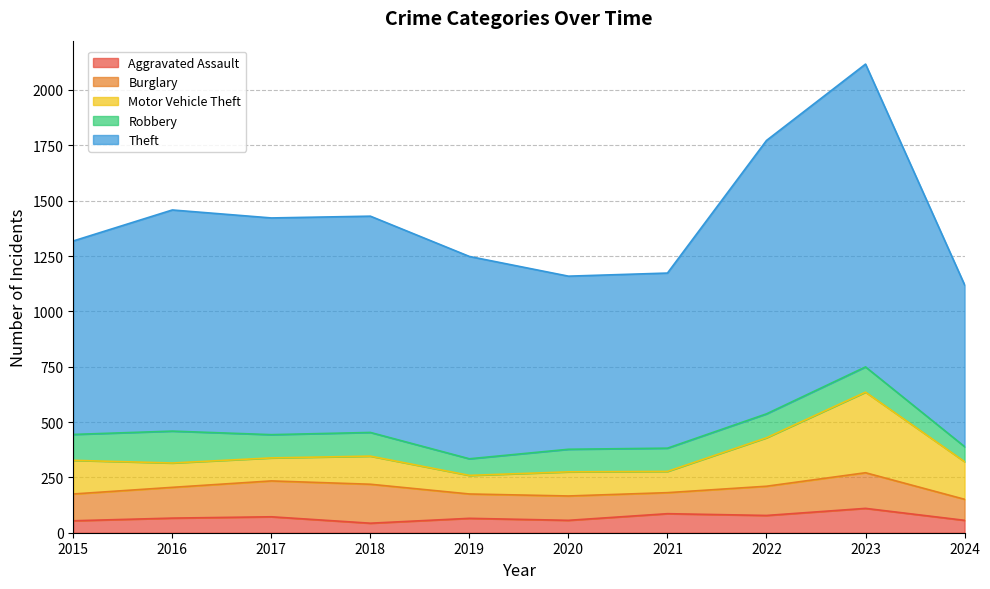

The value of Robbery at 2017 is 105. True or false?

True